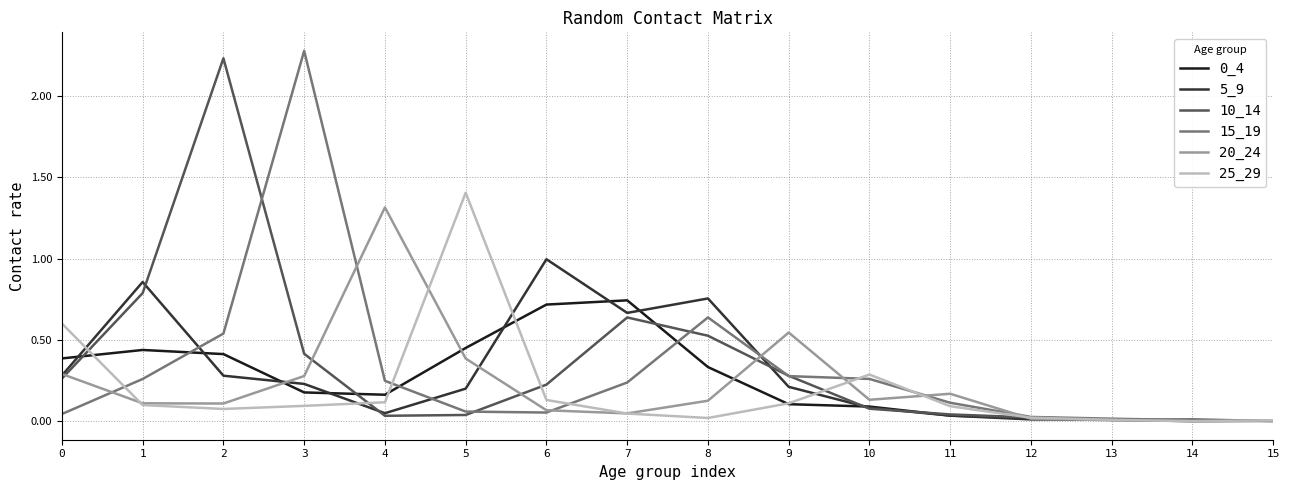

Which series has the largest range (max minus min)?

15_19